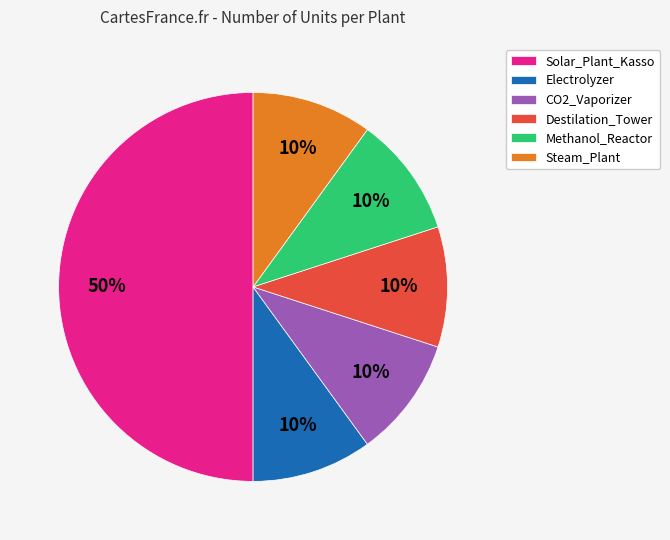

To the nearest percent, what is the combined percentage of Destilation_Tower and CO2_Vaporizer?

20%